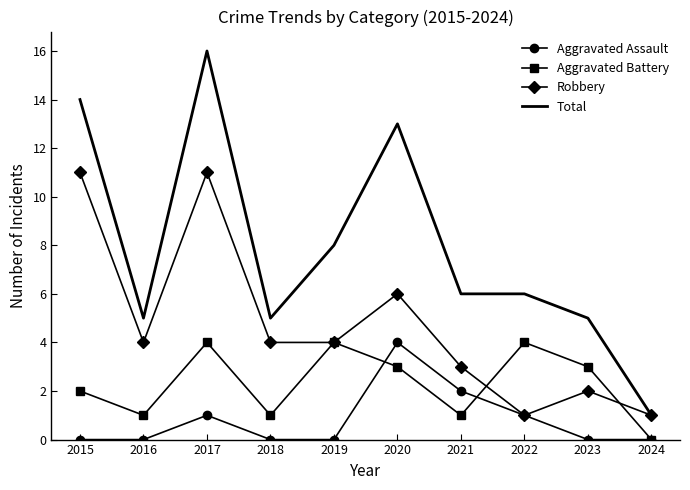

Which series changed the most between 2015 and 2024?

Total